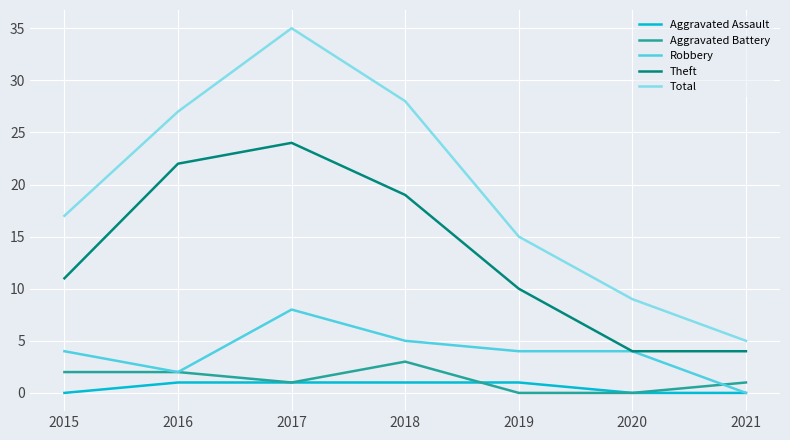

True or false: Total and Aggravated Assault cross at least once.

False